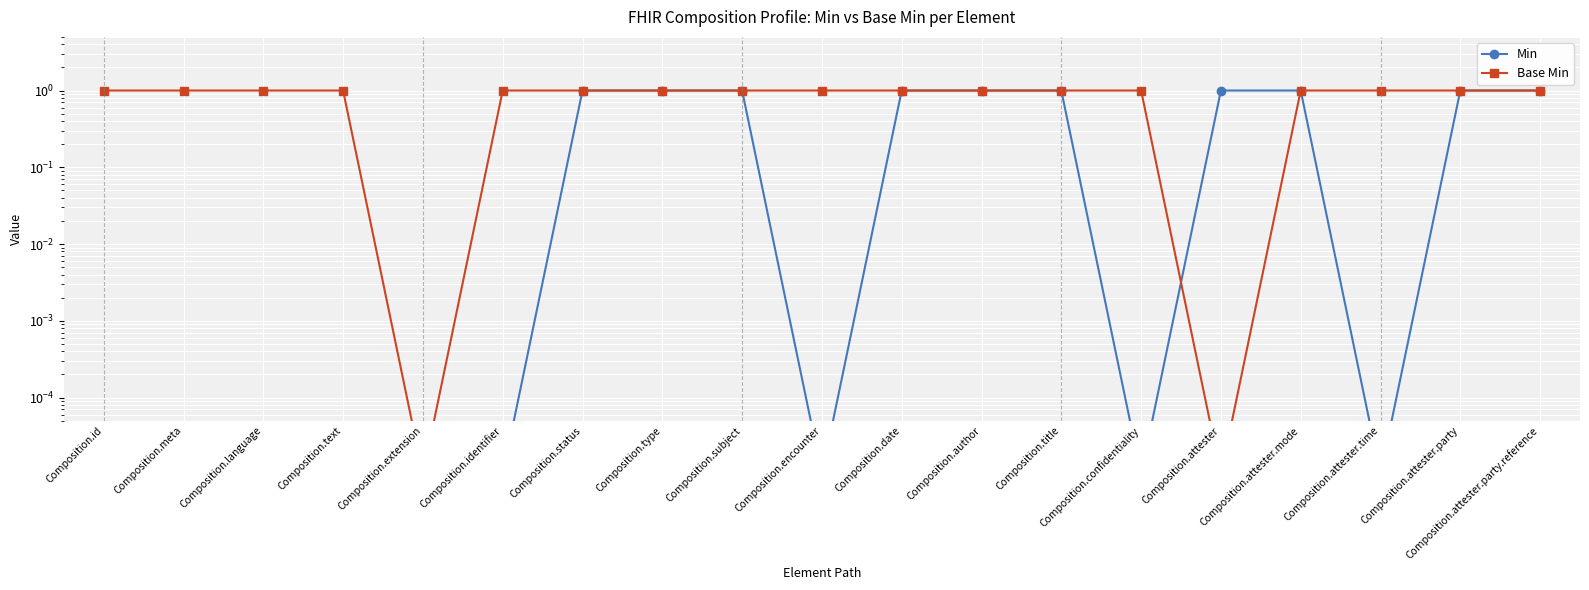

Reading left to right, what are all the values shown in this chart?

Min: Composition.id=0.0	Composition.meta=0.0	Composition.language=0.0	Composition.text=0.0	Composition.extension=0.0	Composition.identifier=0.0	Composition.status=1.0	Composition.type=1.0	Composition.subject=1.0	Composition.encounter=0.0	Composition.date=1.0	Composition.author=1.0	Composition.title=1.0	Composition.confidentiality=0.0	Composition.attester=1.0	Composition.attester.mode=1.0	Composition.attester.time=0.0	Composition.attester.party=1.0	Composition.attester.party.reference=1.0
Base Min: Composition.id=1.0	Composition.meta=1.0	Composition.language=1.0	Composition.text=1.0	Composition.extension=0.0	Composition.identifier=1.0	Composition.status=1.0	Composition.type=1.0	Composition.subject=1.0	Composition.encounter=1.0	Composition.date=1.0	Composition.author=1.0	Composition.title=1.0	Composition.confidentiality=1.0	Composition.attester=0.0	Composition.attester.mode=1.0	Composition.attester.time=1.0	Composition.attester.party=1.0	Composition.attester.party.reference=1.0